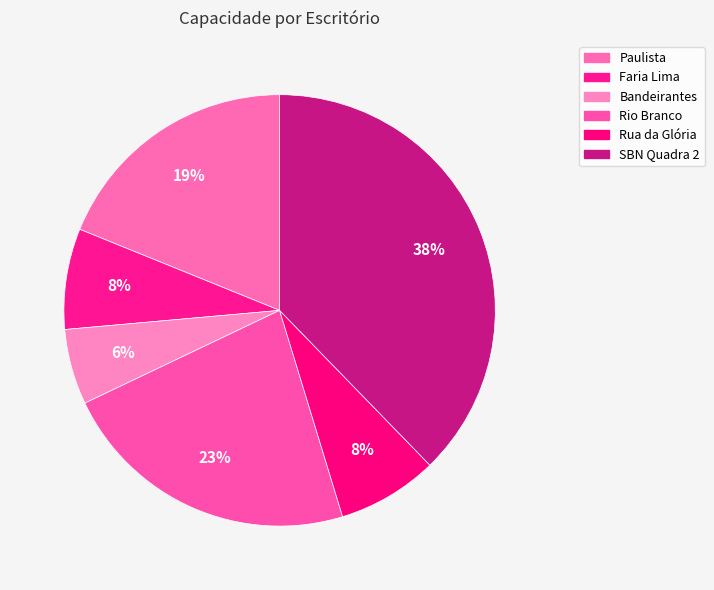

Count the number of slices in the pie.

6